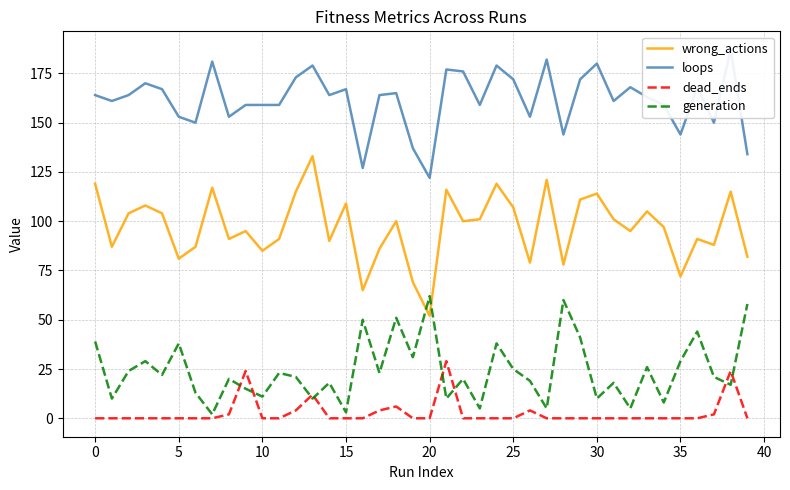

Count the number of data series in this chart.

4